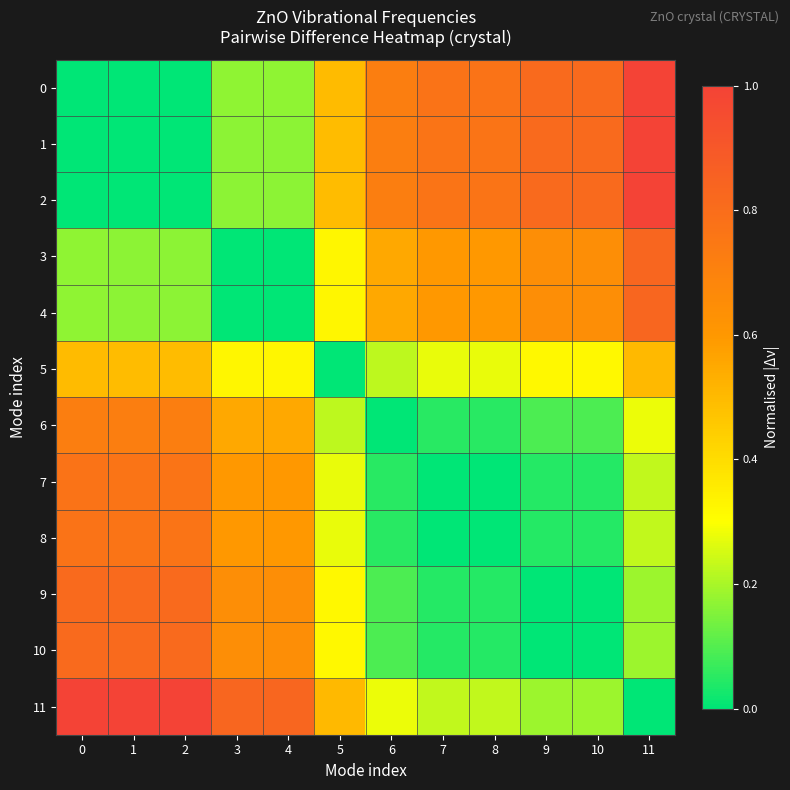

Rank the series by their maximum value, from highest to lowest.

0, 11, 1, 2, 3, 4, 10, 9, 8, 7, 6, 5